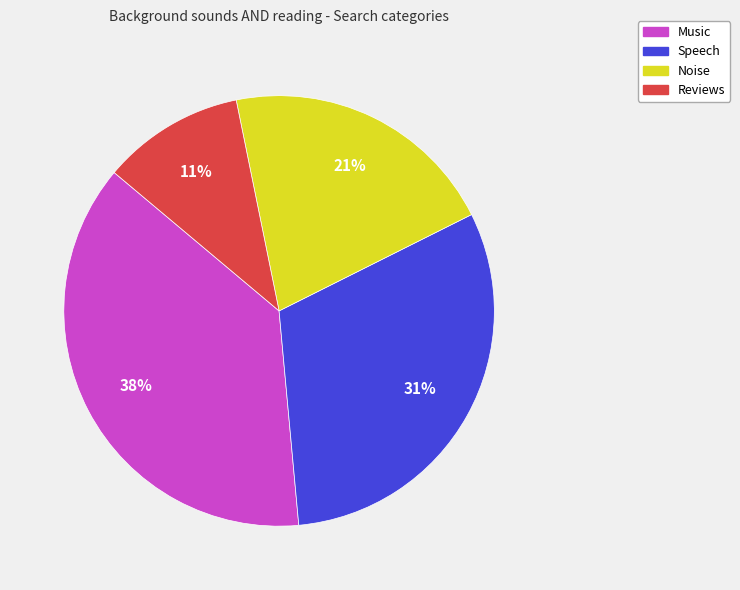

To the nearest percent, what percentage of the pie is Music?

38%